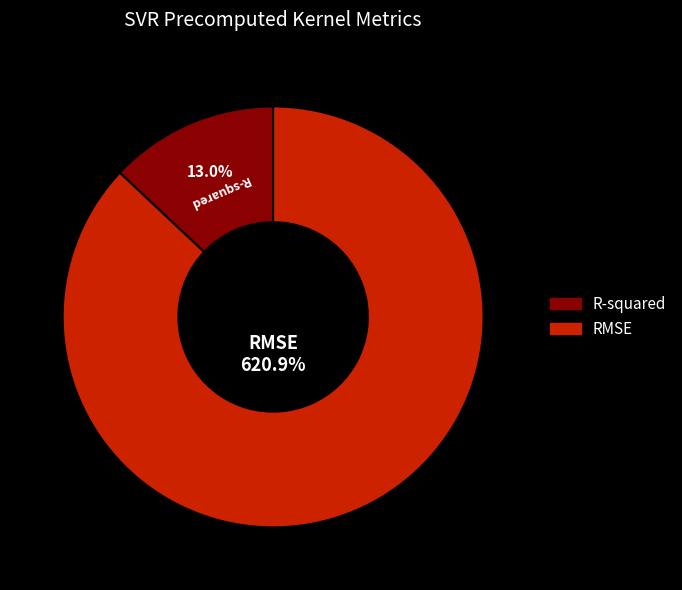

To the nearest percent, what is the difference between the largest and smallest slice percentages?

74%